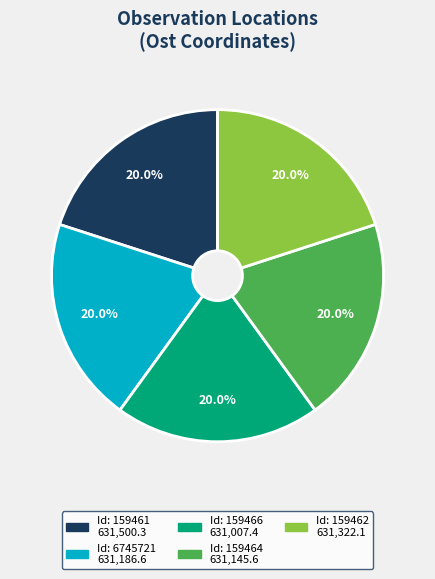

Is there a majority slice in this chart?

No